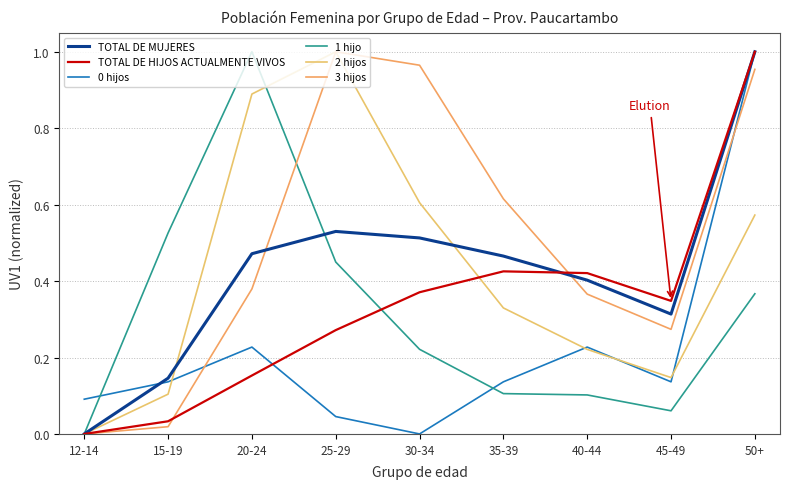

Does the chart have visible grid lines?

Yes